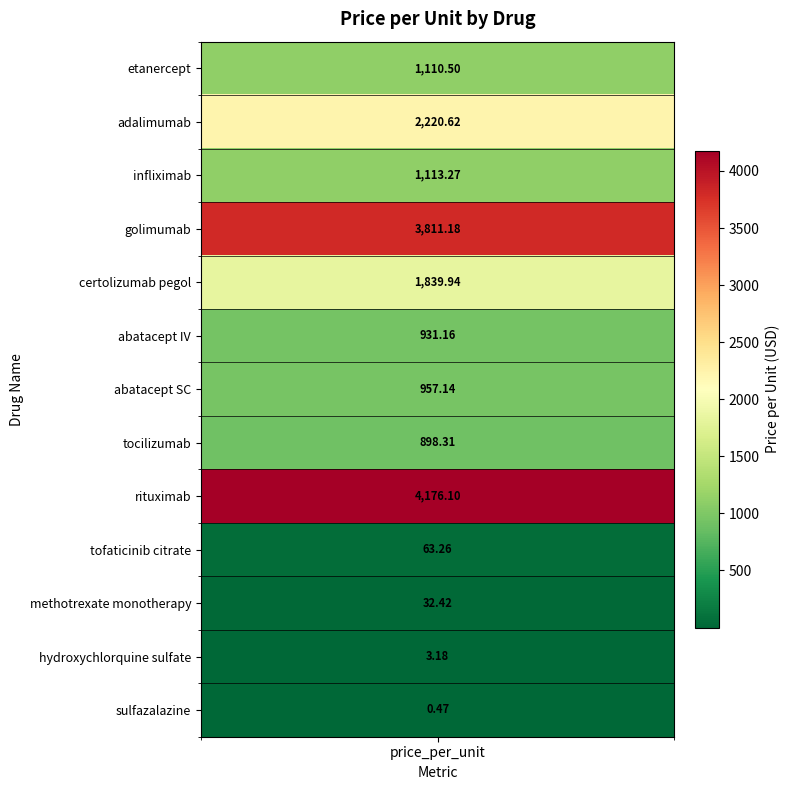

The value at hcl is 3.2. True or false?

True